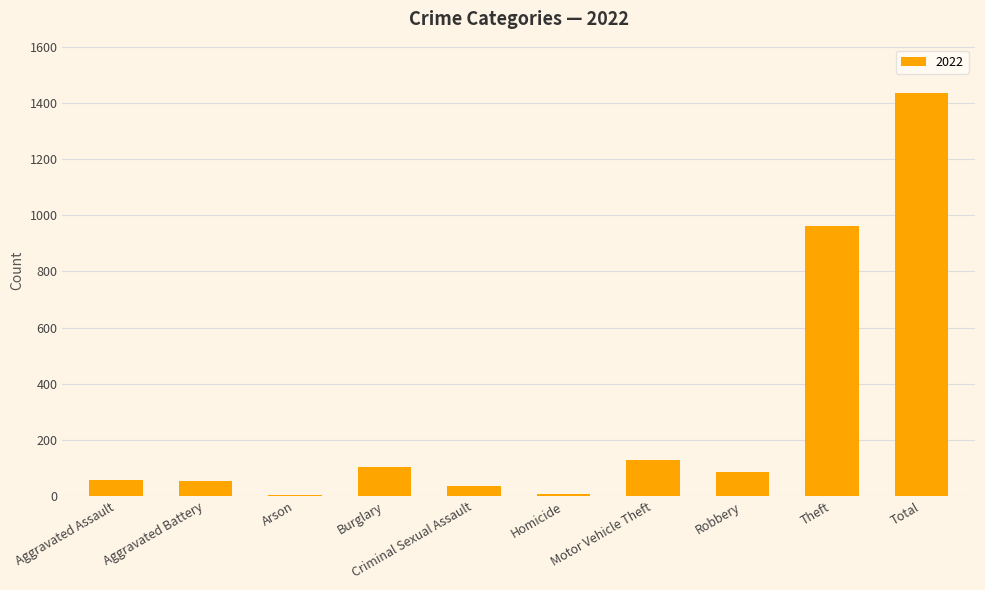

What is the change in value from Aggravated Battery to Theft?

+910